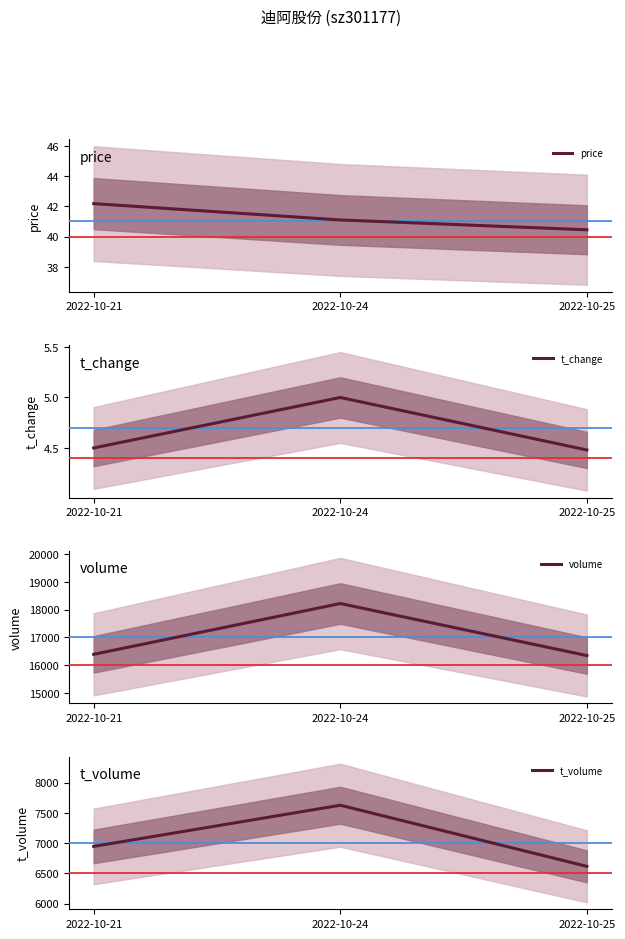

Between 2022-10-21 and 2022-10-25, which is larger?

2022-10-21